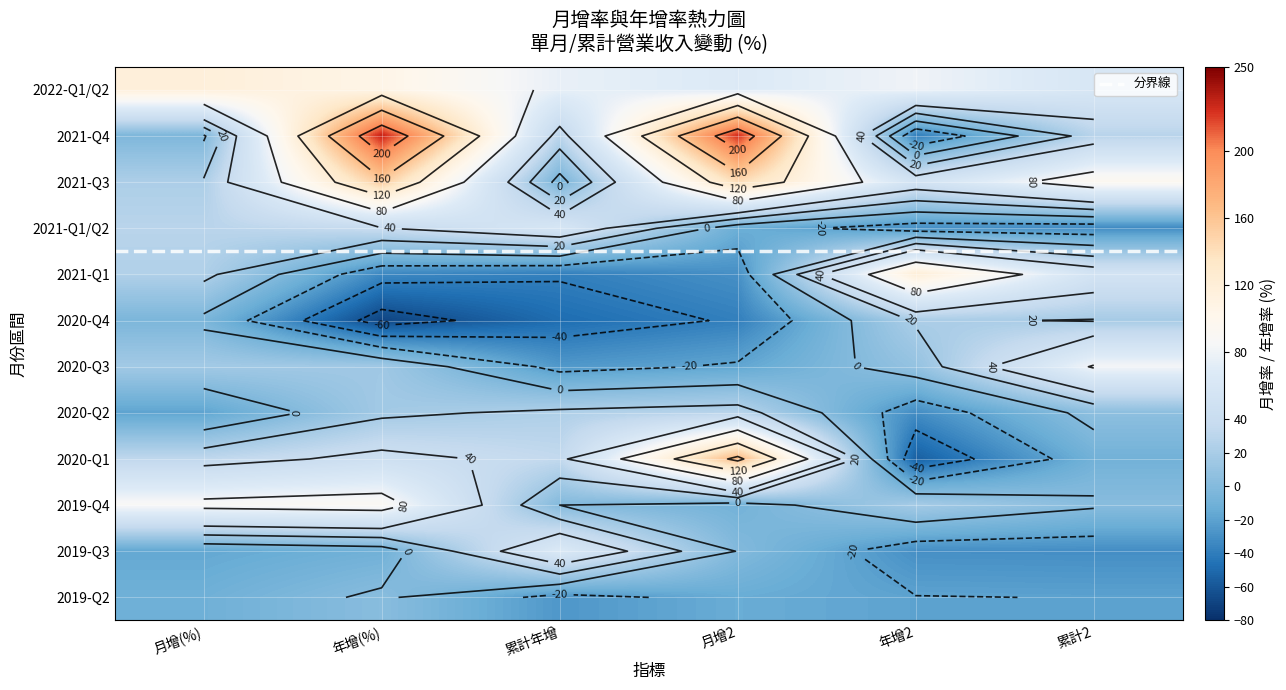

The 2021-H1 series shows 39.1 at 年增. True or false?

True